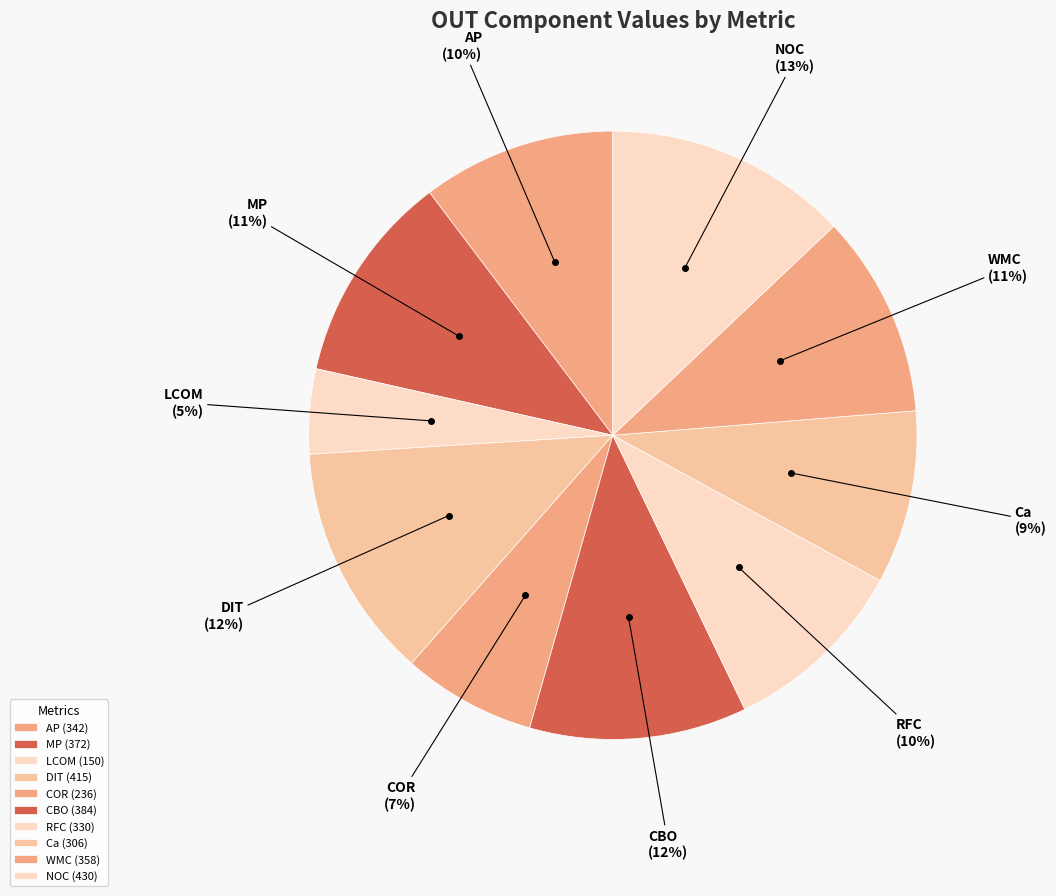

The WMC slice represents 4% of the pie. True or false?

False